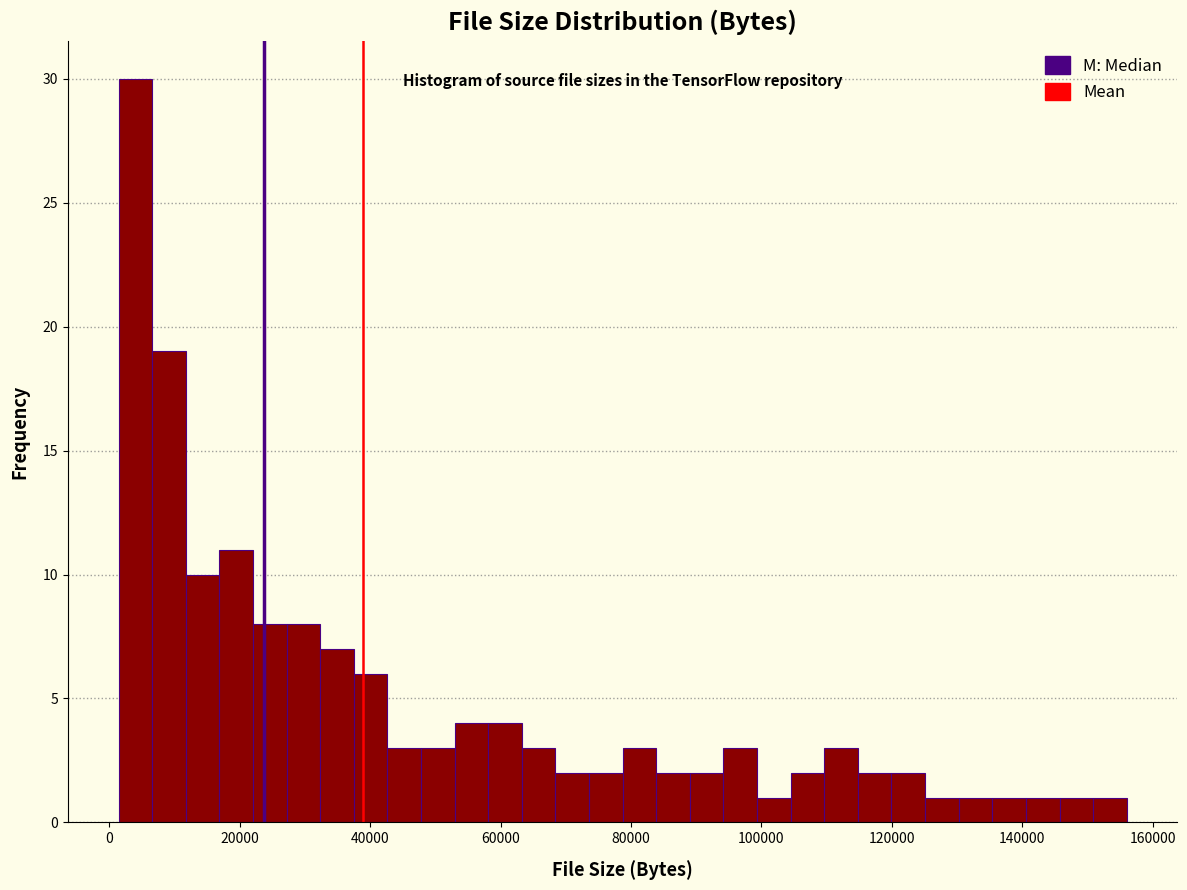

Around what value on the x-axis is the tallest bar? Give the approximate position of its centre, as read against the axis.

4000